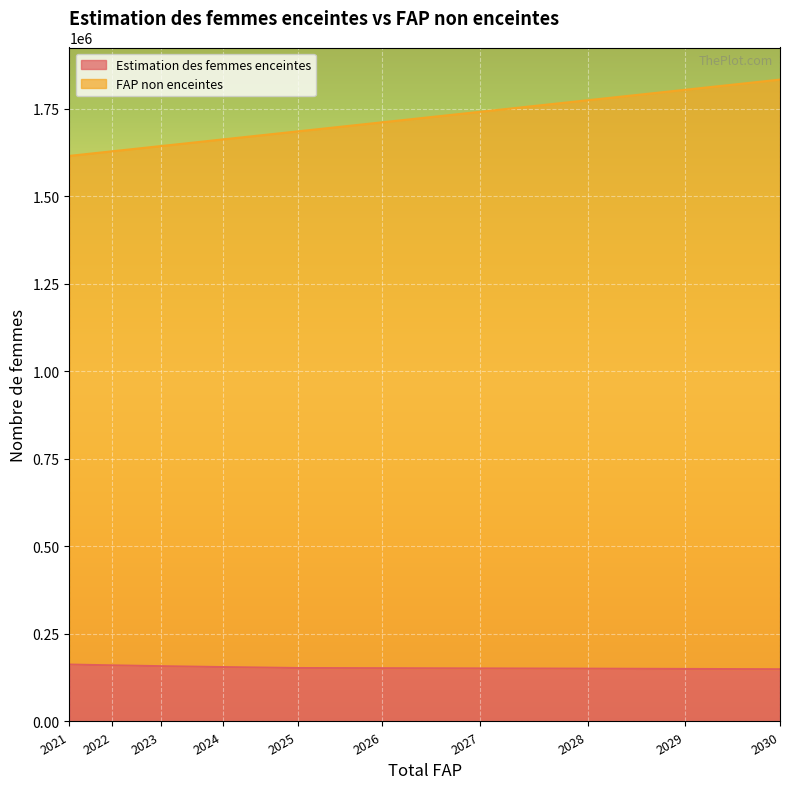

What is the sum of the Estimation des femmes enceintes values at 2026 and 2023?

310102.4